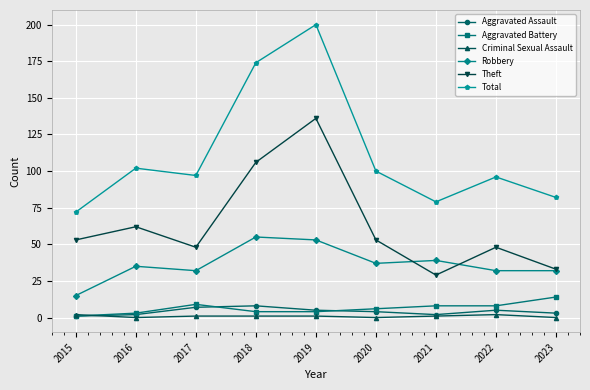

What is the difference between the Theft values at 2023 and 2020?

20